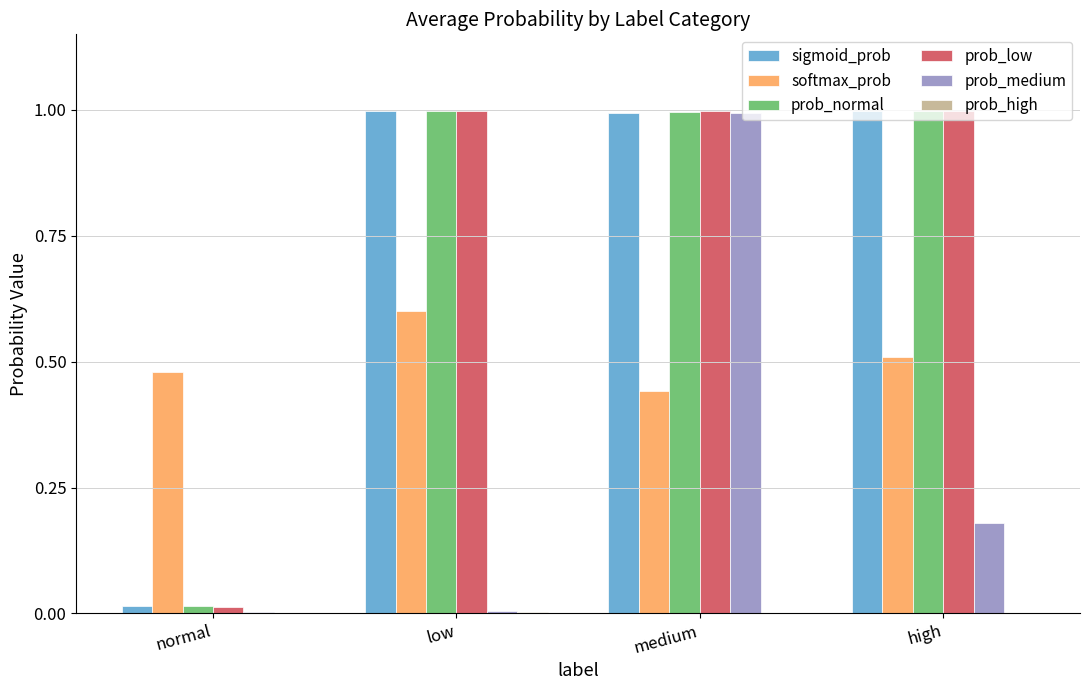

At which label does prob_medium reach its peak?

medium